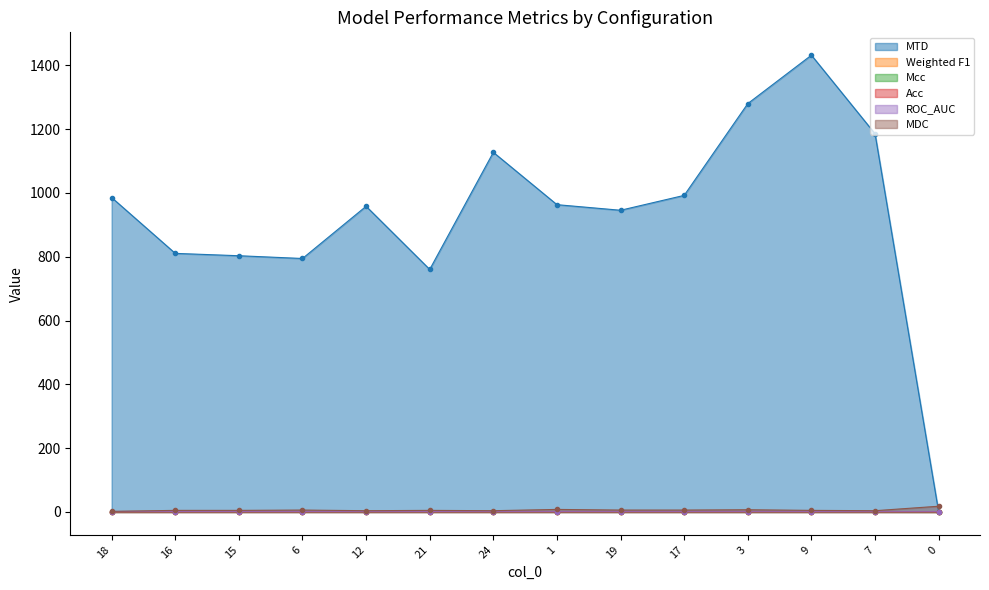

How many lines are shown in the chart?

6